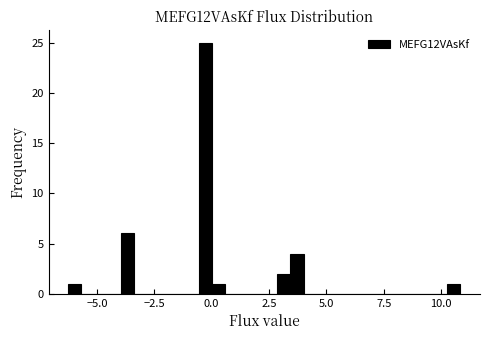

Read against the x-axis, roughly where is the centre of the tallest bar?

-0.5